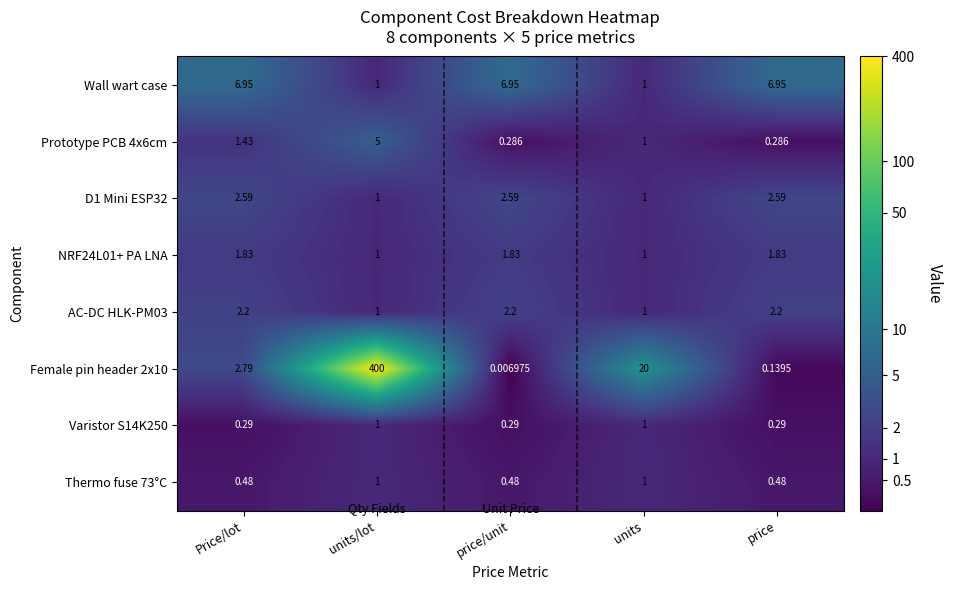

Which series changed the most between price/unit and units?

Female pin header 2x10